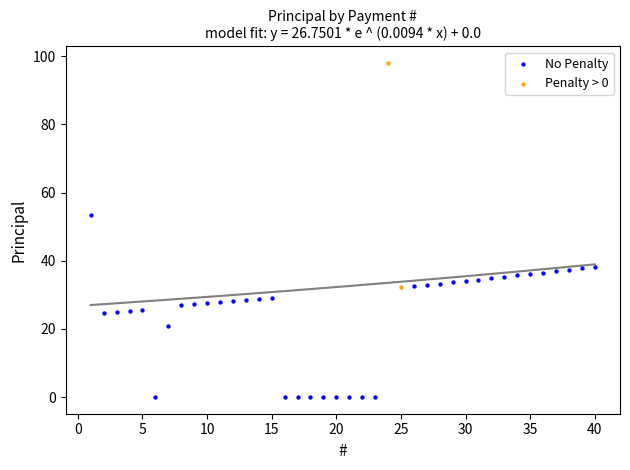

Which series reaches the minimum Y coordinate?

No Penalty